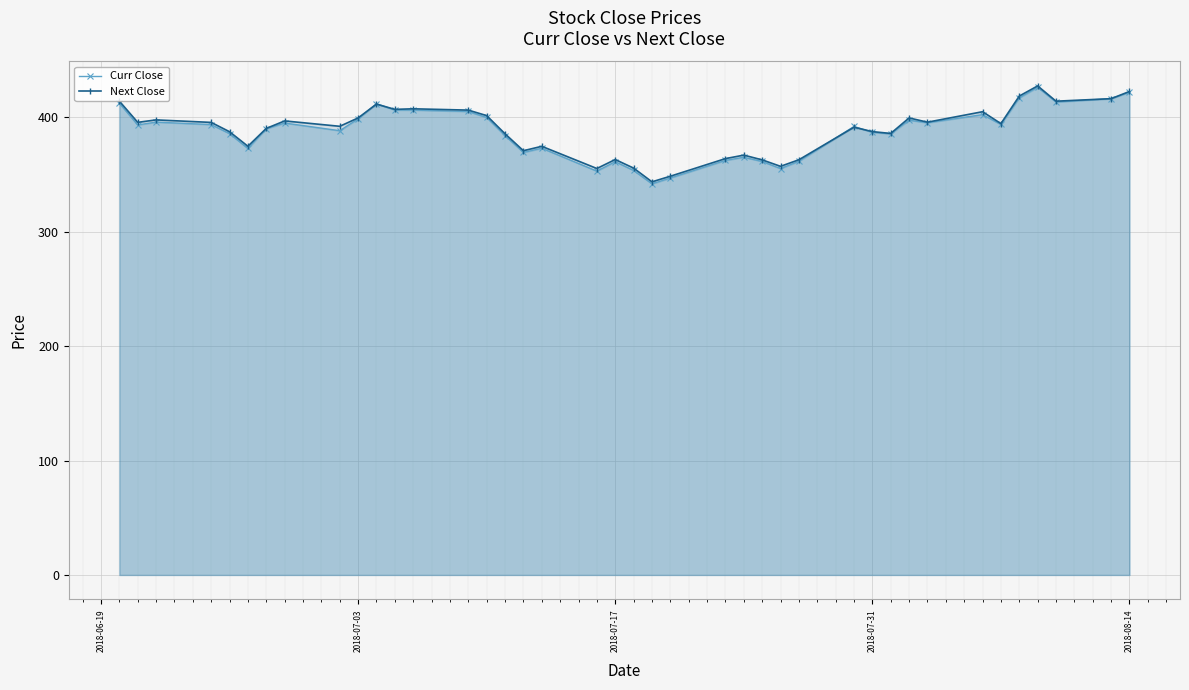

Reading left to right, what are all the values shown in this chart?

Curr Close: 412.4	393.4	395.9	393.8	385.9	372.9	390.1	395.1	388.4	398.8	411.9	406.5	406.4	405.2	399.9	384.1	369.4	373.1	353.1	361.4	353.6	341.9	347.1	362.4	365.2	361.5	355.3	361.6	392.1	387.0	385.6	397.6	395.4	402.4	393.9	417.1	426.4	413.4	416.4	422.1
Next Close: 414.2	395.7	397.9	395.6	387.5	374.8	390.4	396.9	392.2	399.6	411.6	407.1	407.6	406.4	401.6	385.7	370.9	374.8	355.4	363.2	355.7	343.7	348.6	364.0	367.1	362.9	357.2	363.0	391.4	387.6	386.0	399.6	395.9	405.0	394.6	418.7	427.6	414.2	416.4	422.7